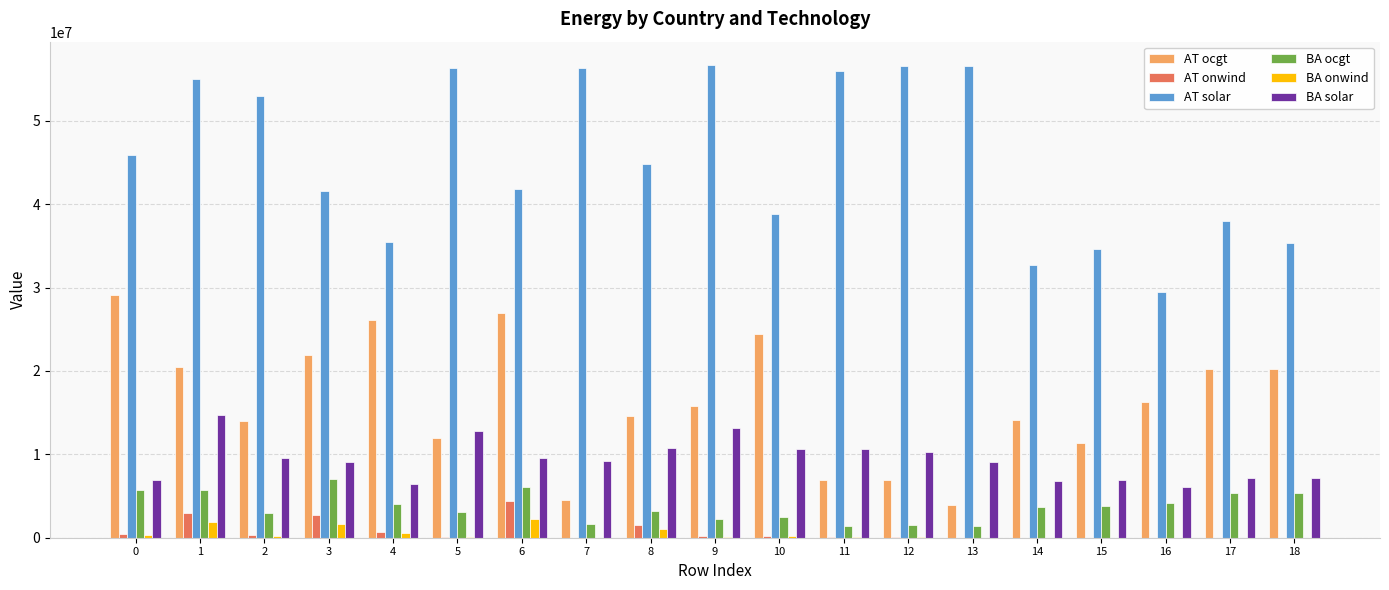

The value of BA solar at 15 is 4438182.6. True or false?

False